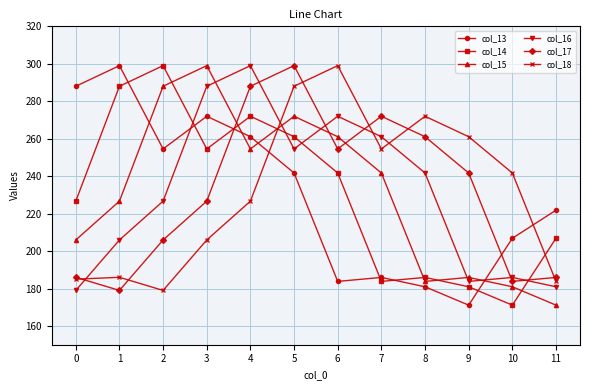

What is the maximum value shown in the chart?

299.0